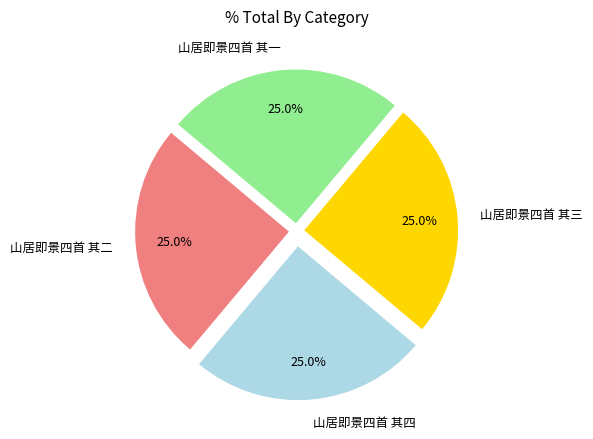

Approximately how many times larger is the value at 山居即景四首 其四 compared to 山居即景四首 其二?

1.0